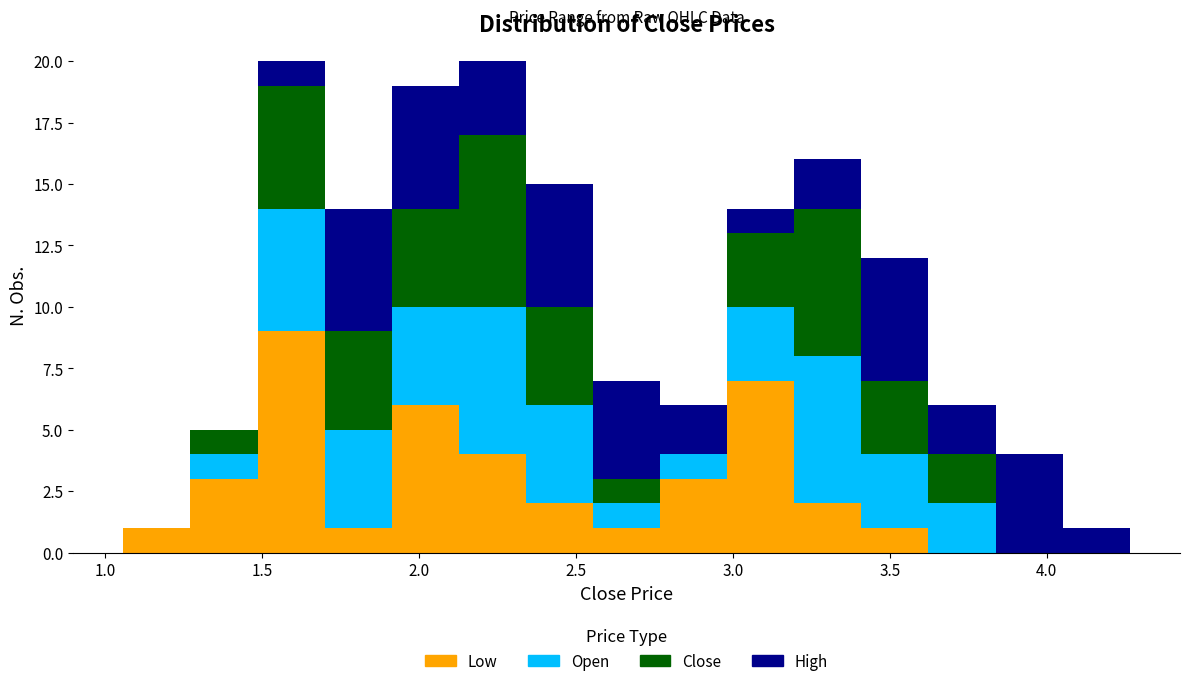

What is the total height of the stacked bar covering 3.85 to 4.05 on the x-axis? Neither the bar edges nor the heights are printed on the chart, so give them approximately, as read against the axes.

4